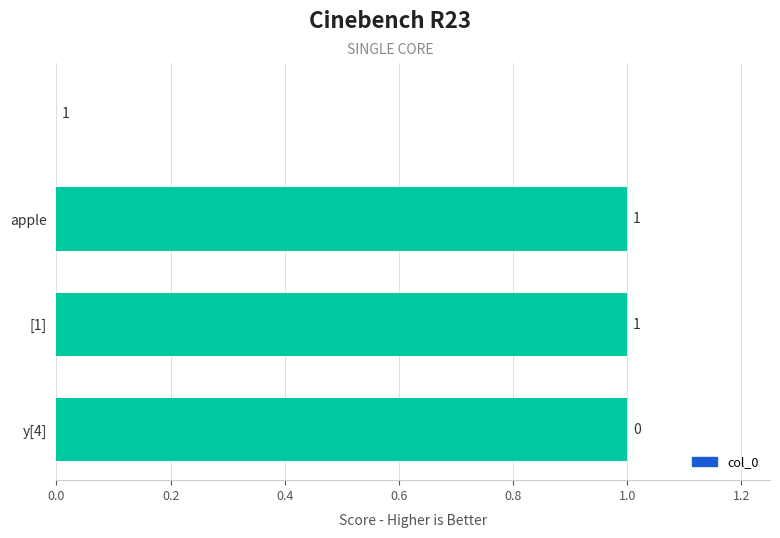

How many values are between 1 and 2?

3